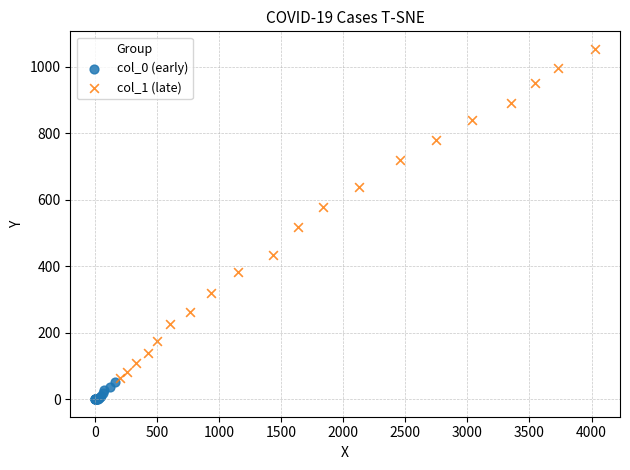

Which series reaches the maximum Y coordinate?

col_1 (late)